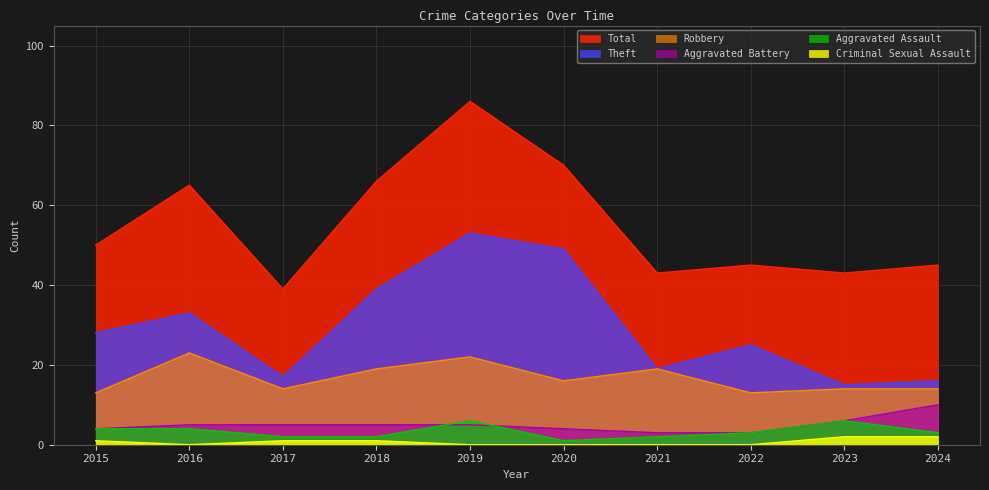

What is the spread (max minus min) of values at 2015?

49